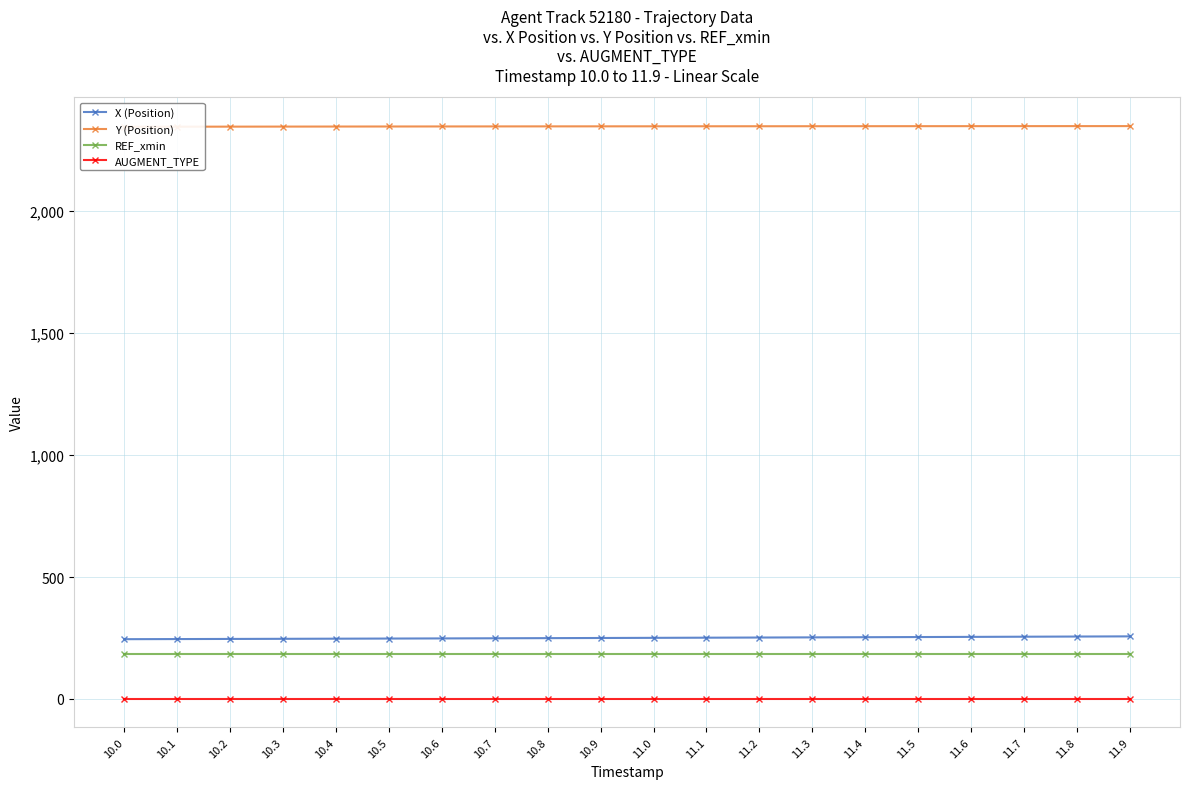

What value does the Y (Position) series have at 11.6?

2348.3